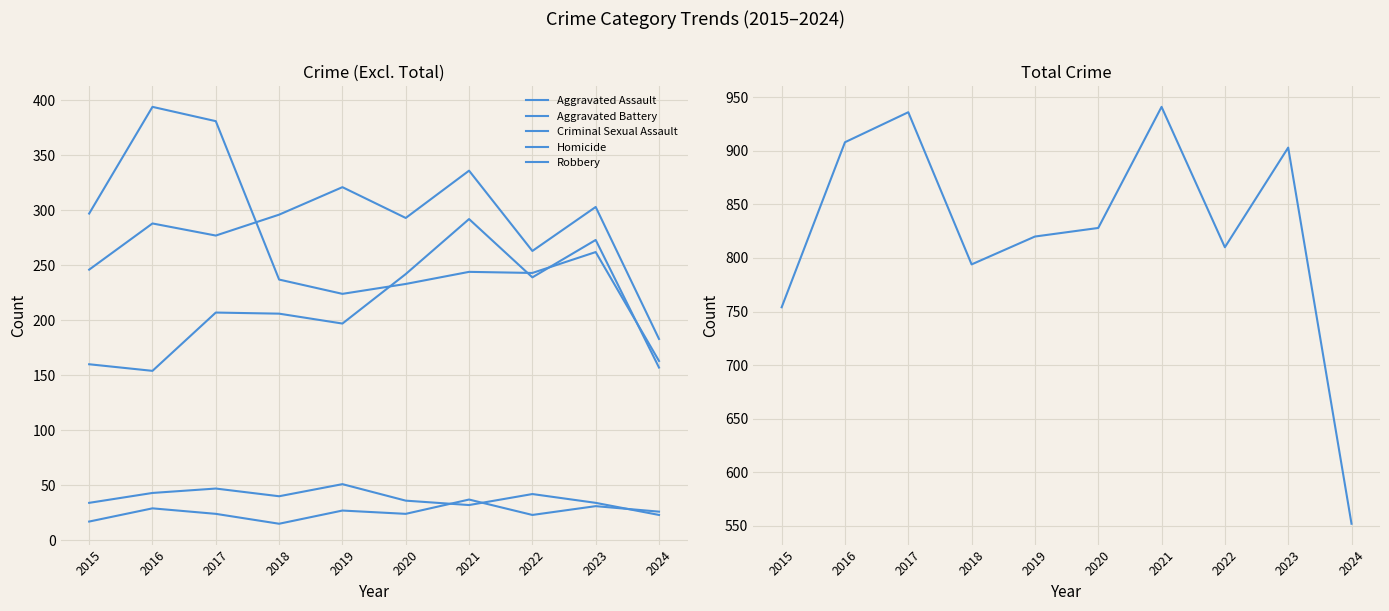

How many data points in Homicide are less than 26?

5